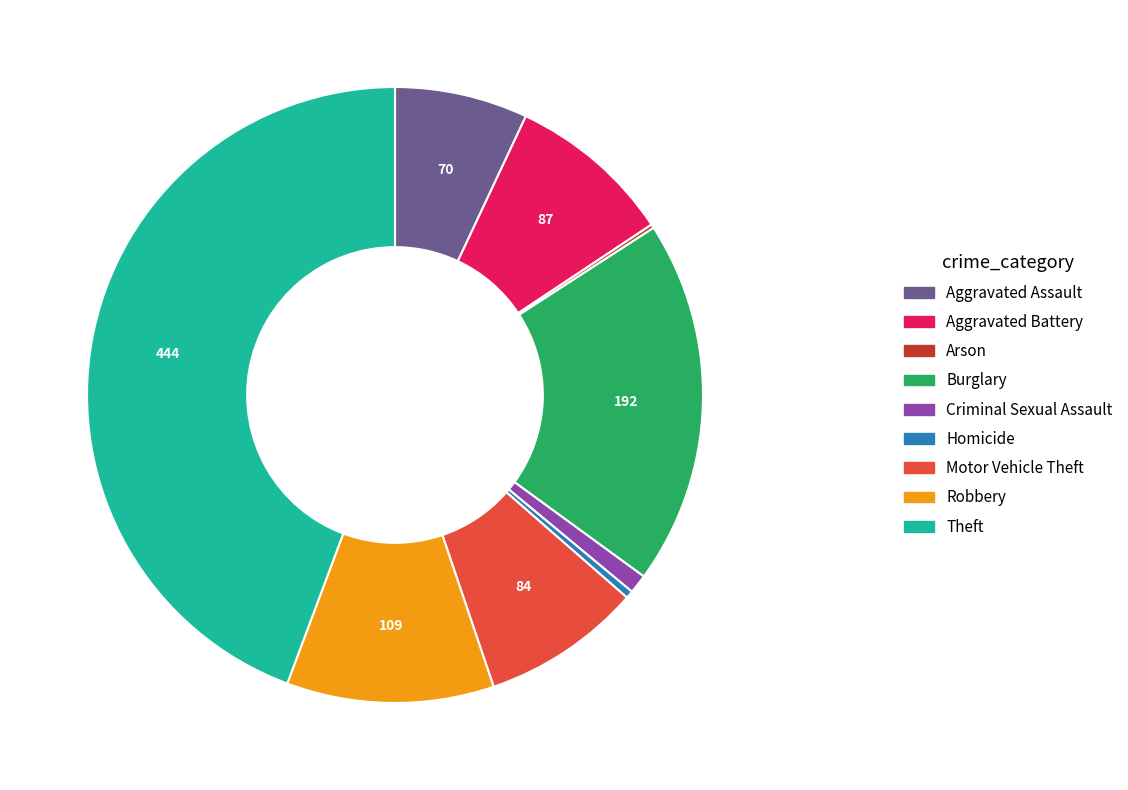

Between Aggravated Battery and Criminal Sexual Assault, which is larger?

Aggravated Battery